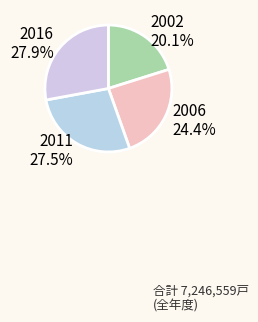

To the nearest percent, what is the combined percentage of 2002 and 2016?

48%